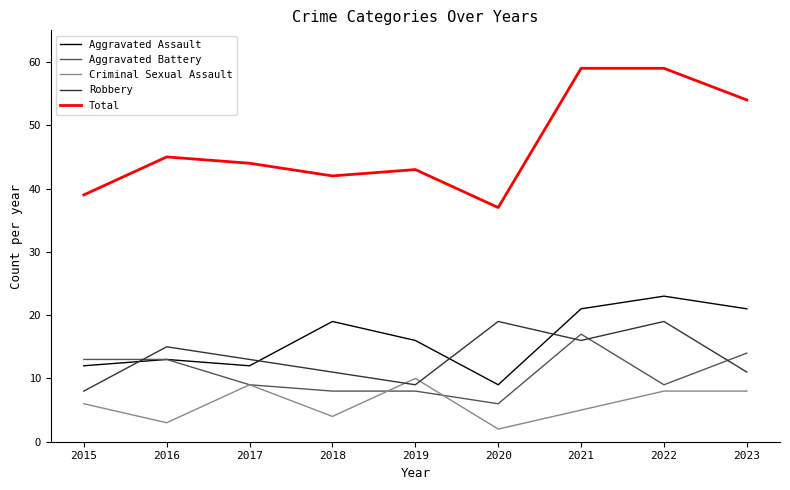

Does the chart display data point markers on the line(s)?

No